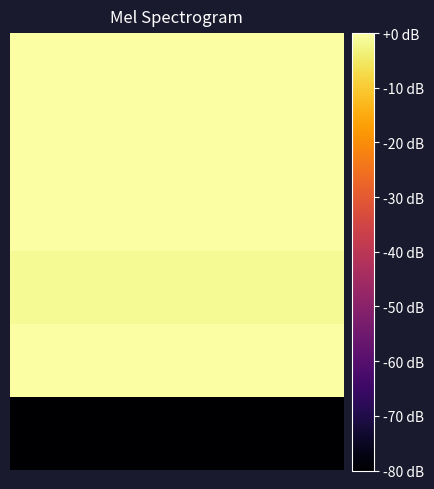

How many categories are shown in the chart?

20